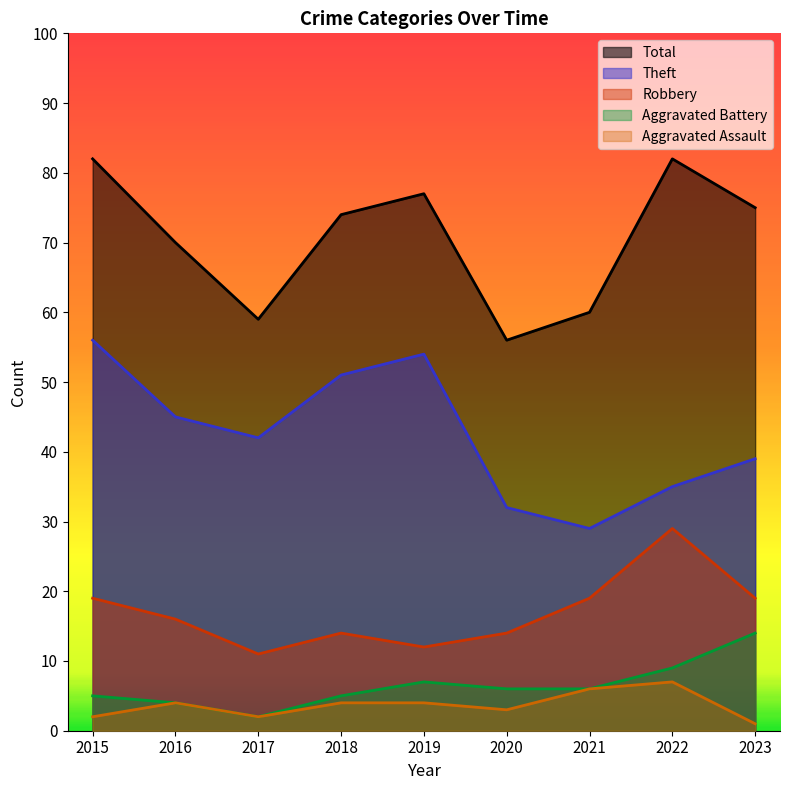

Rank the series at 2015 from lowest to highest value.

Aggravated Assault, Aggravated Battery, Robbery, Theft, Total